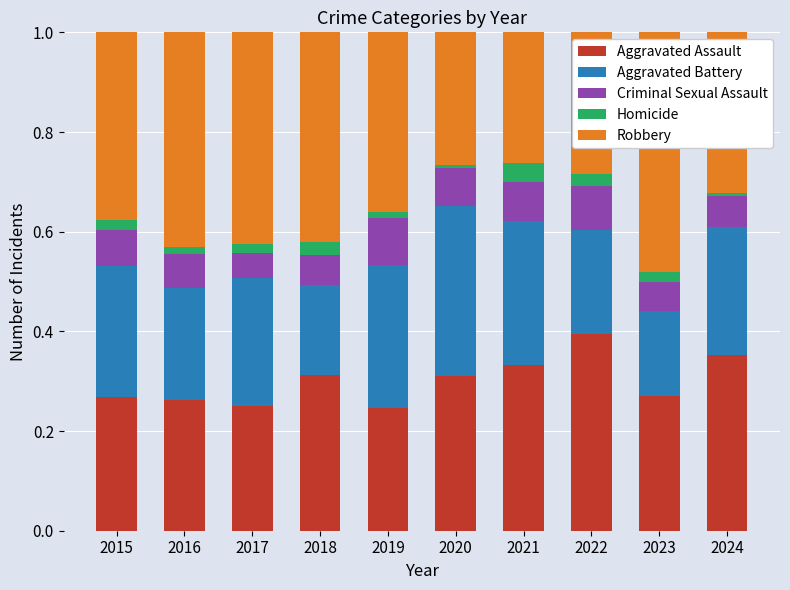

Is it true that Aggravated Assault equals 0.5 at 2023?

False